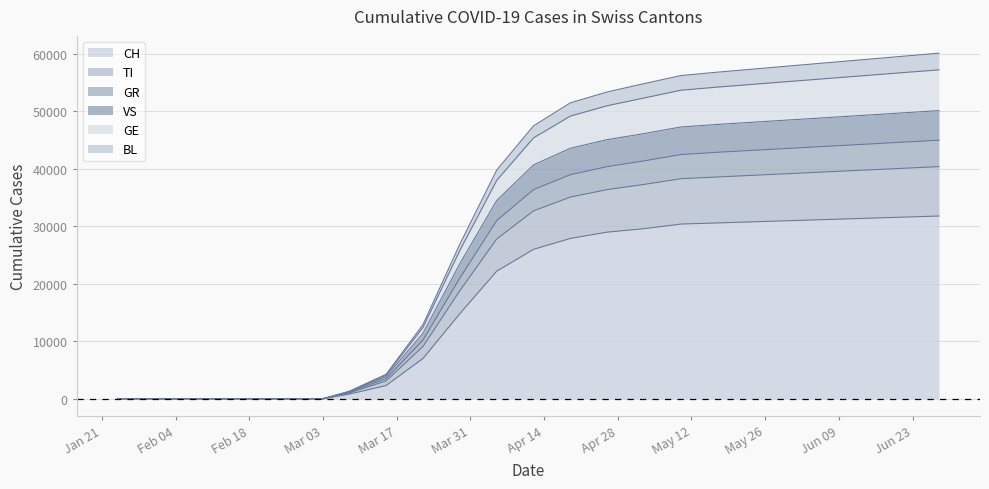

How many data points does each series have?

30